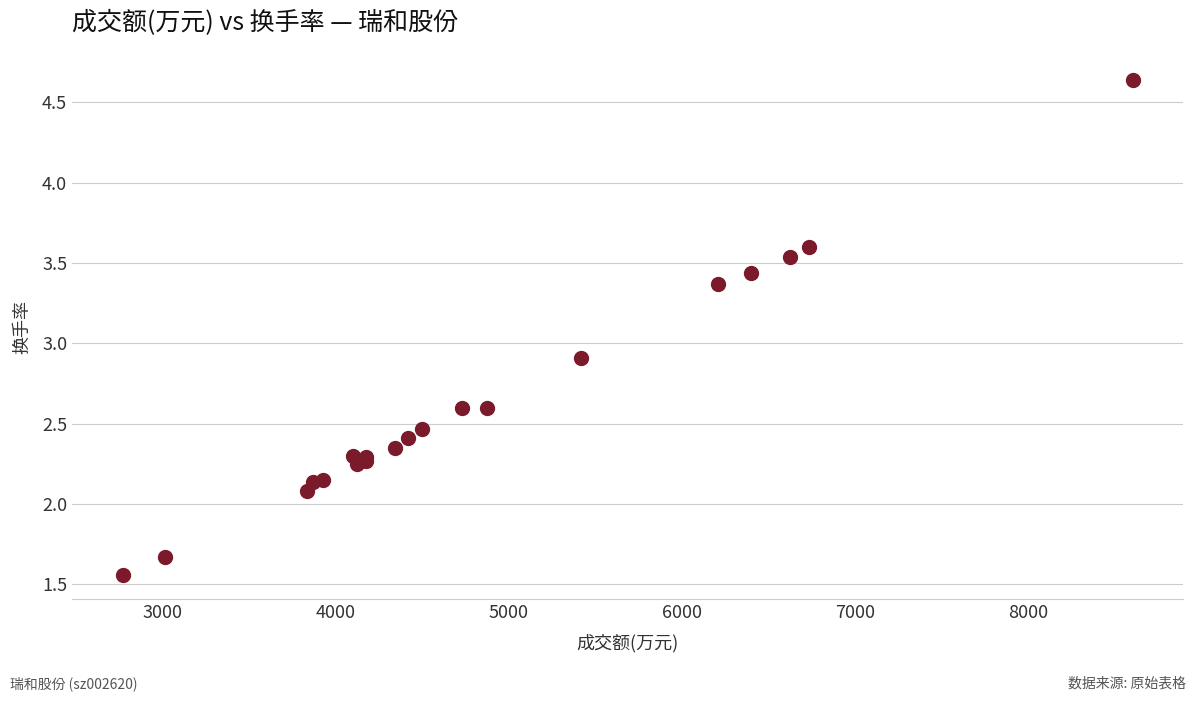

What Y value in the scatter plot is closest to 3?

2.9